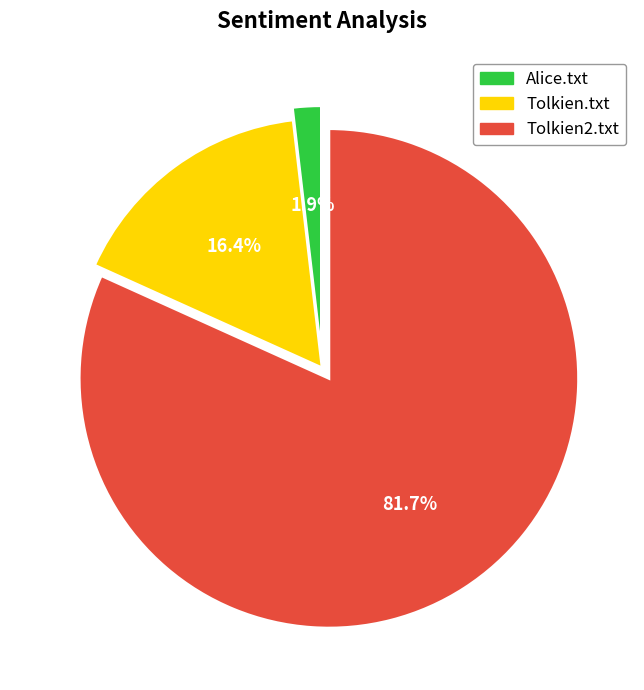

To the nearest percent, what is the combined percentage of Tolkien.txt and Alice.txt?

18%